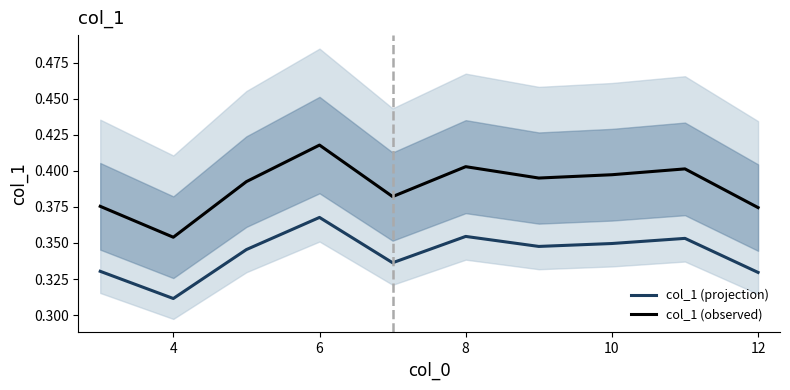

In col_1 (projection), how many points are higher than both neighbors (excluding endpoints)?

3